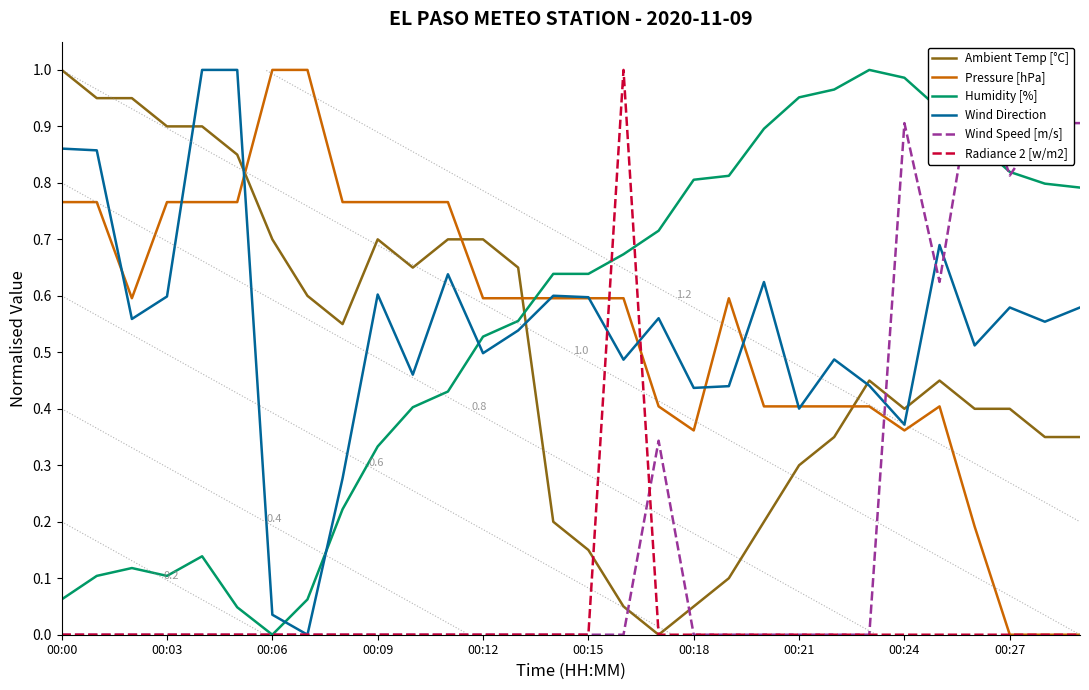

How many lines are shown in the chart?

6